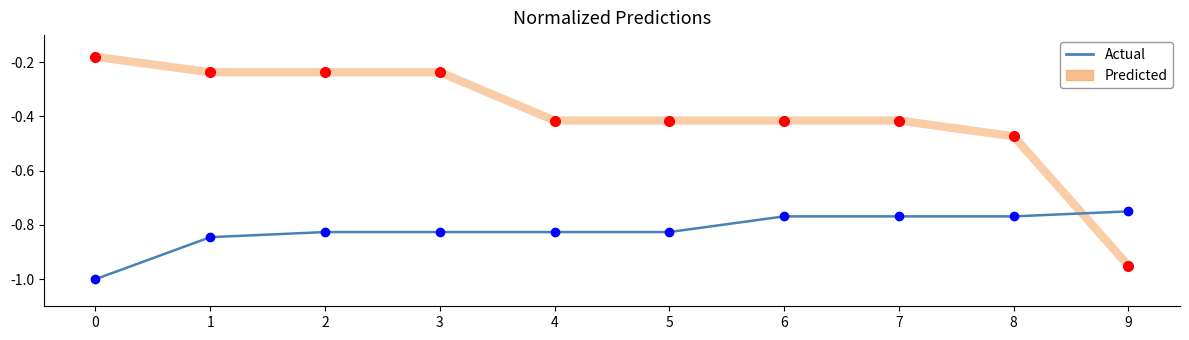

How many times do Predicted and Actual cross each other?

1